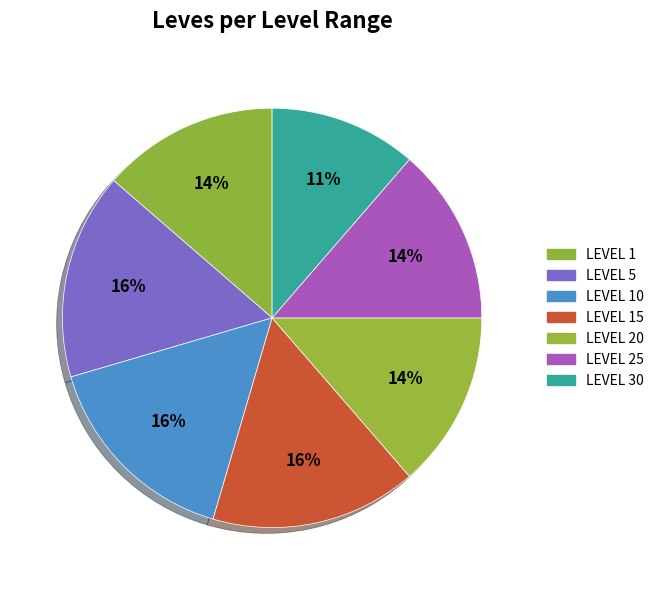

Does any single category account for the majority?

No